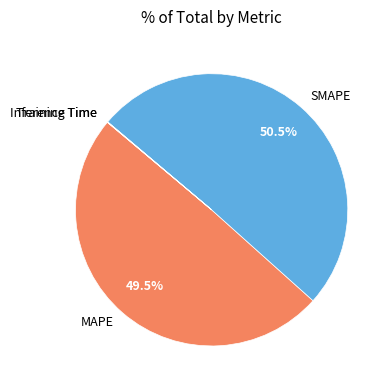

What is the largest slice in the pie chart?

SMAPE